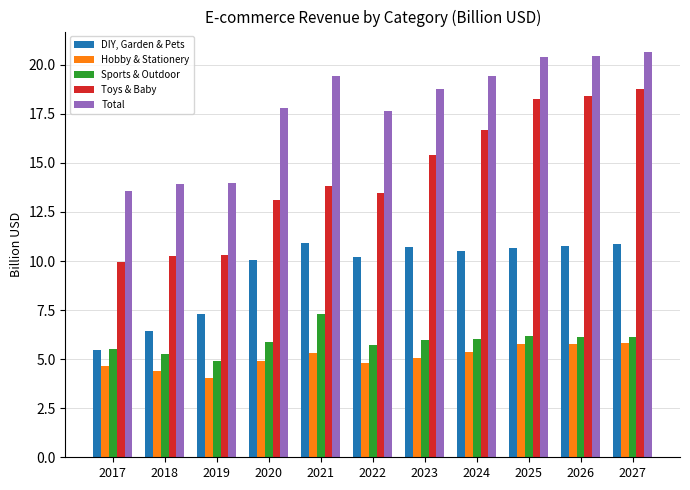

Rank the series at 2020 from lowest to highest value.

Hobby & Stationery, Sports & Outdoor, DIY, Garden & Pets, Toys & Baby, Total